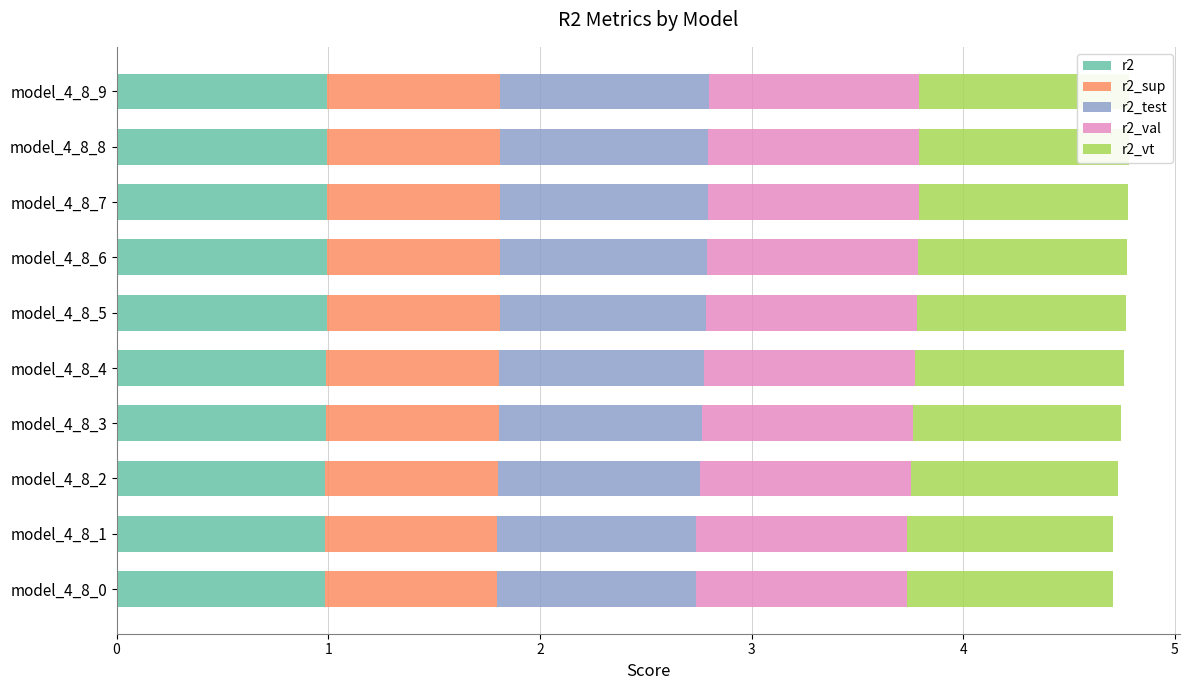

What is the sum of the r2_val values at model_4_8_2 and model_4_8_4?

2.0